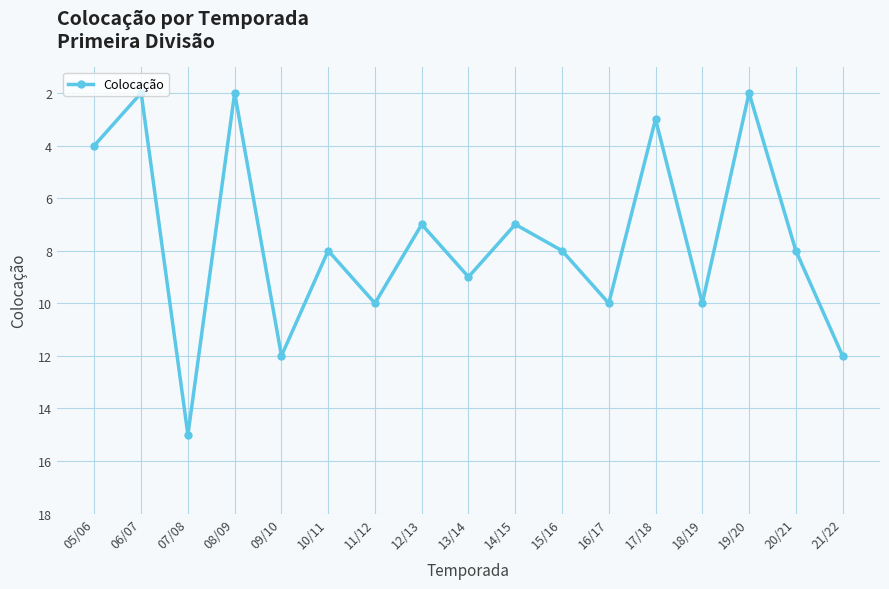

Which has a higher value, 20/21 or 08/09?

20/21